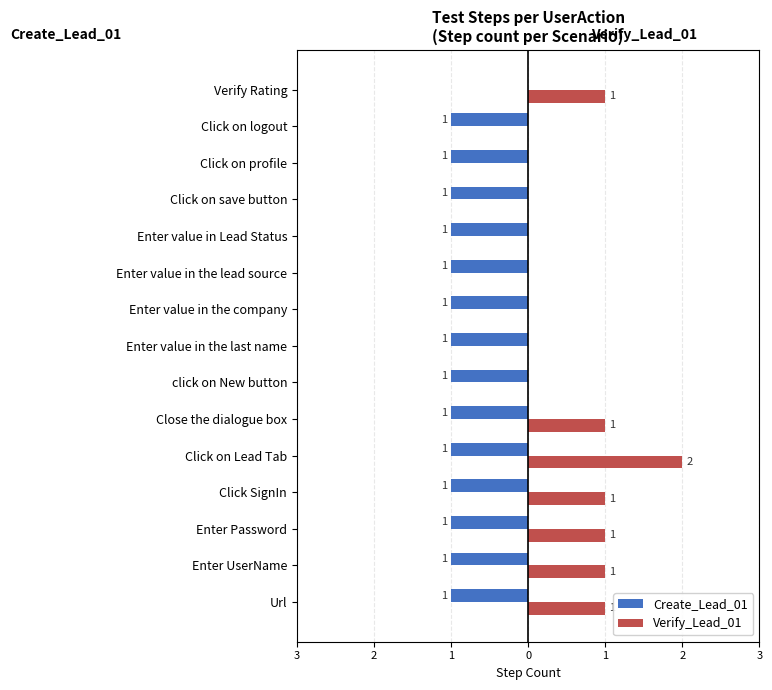

What are all the series names shown in the legend?

Create_Lead_01, Verify_Lead_01